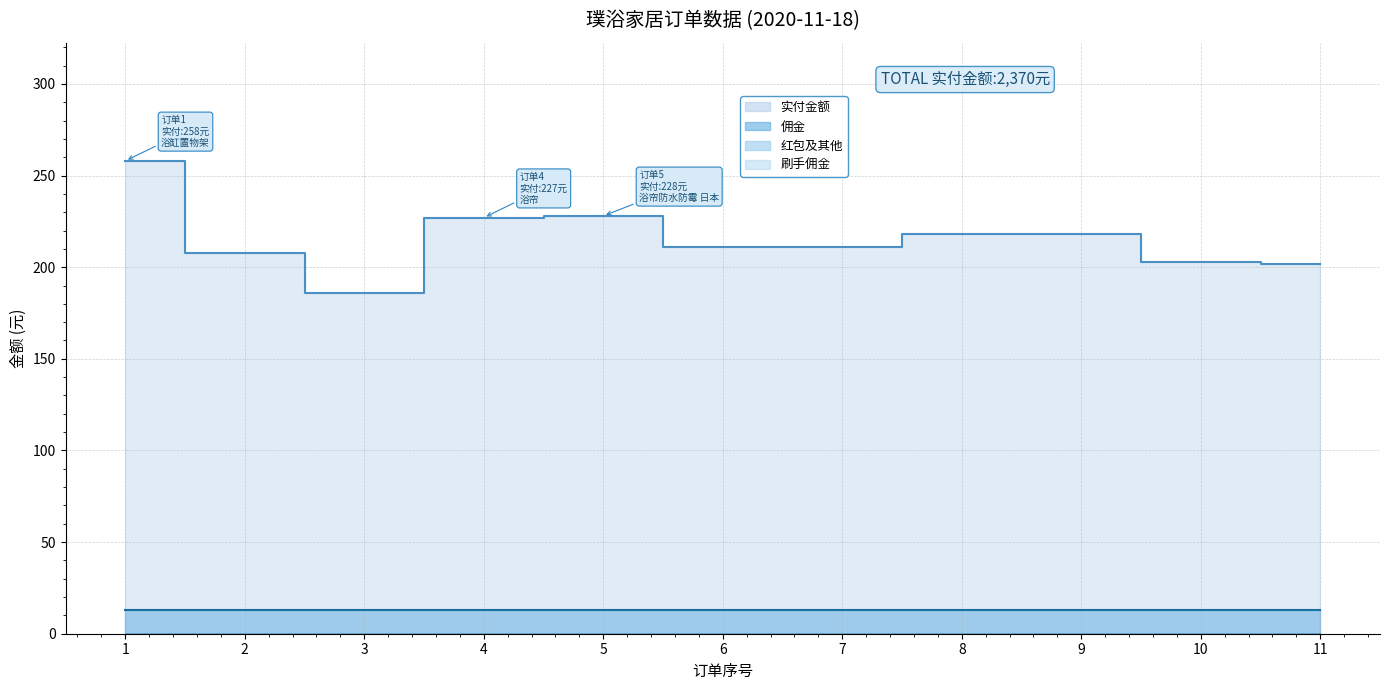

Is the value of 刷手佣金 at 10 greater than the value of 佣金 at 5?

No